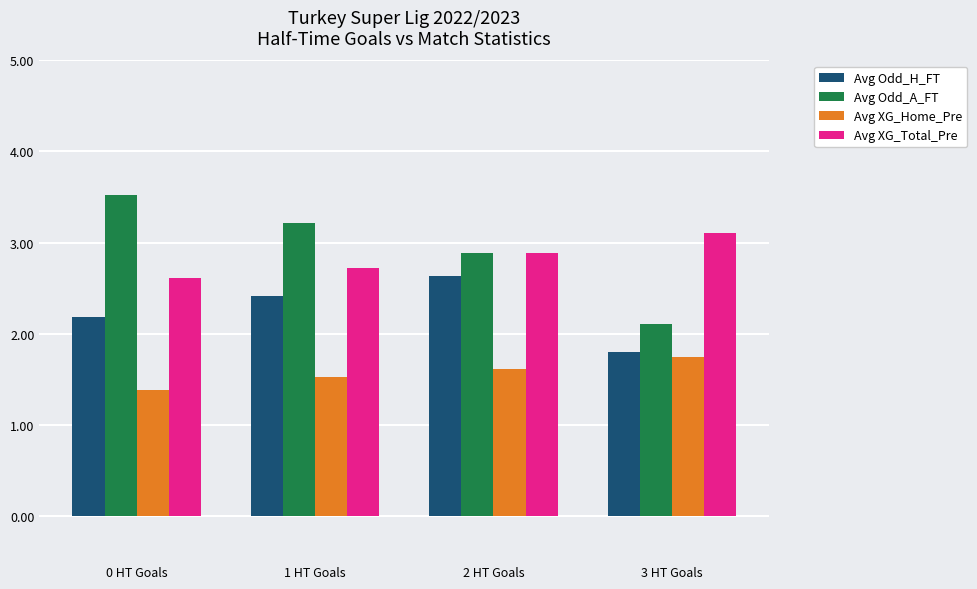

Is it true that Avg Odd_H_FT equals 0.7 at 0 HT Goals?

False